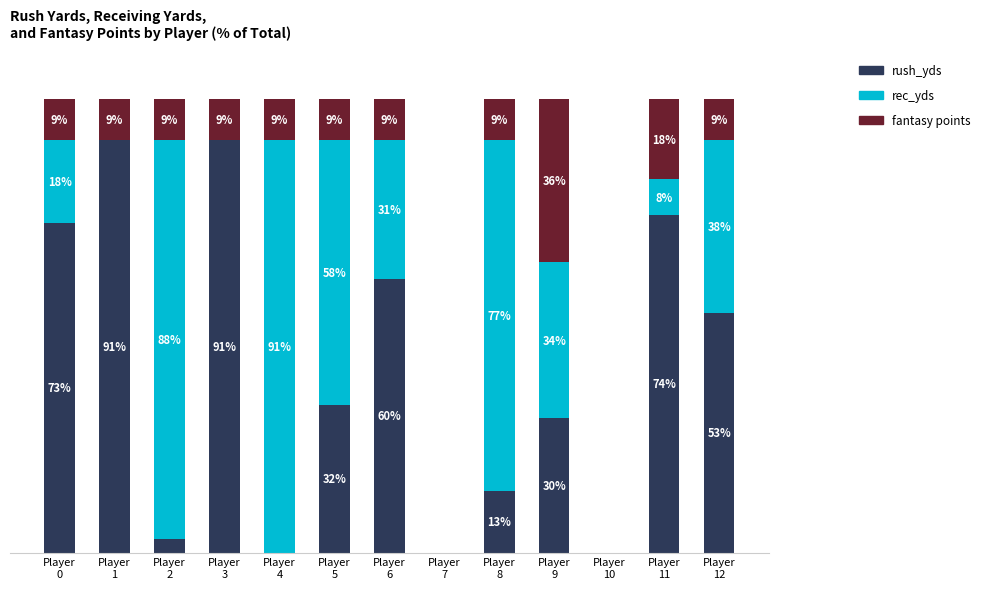

Are the bars grouped side by side (vs. stacked)?

No